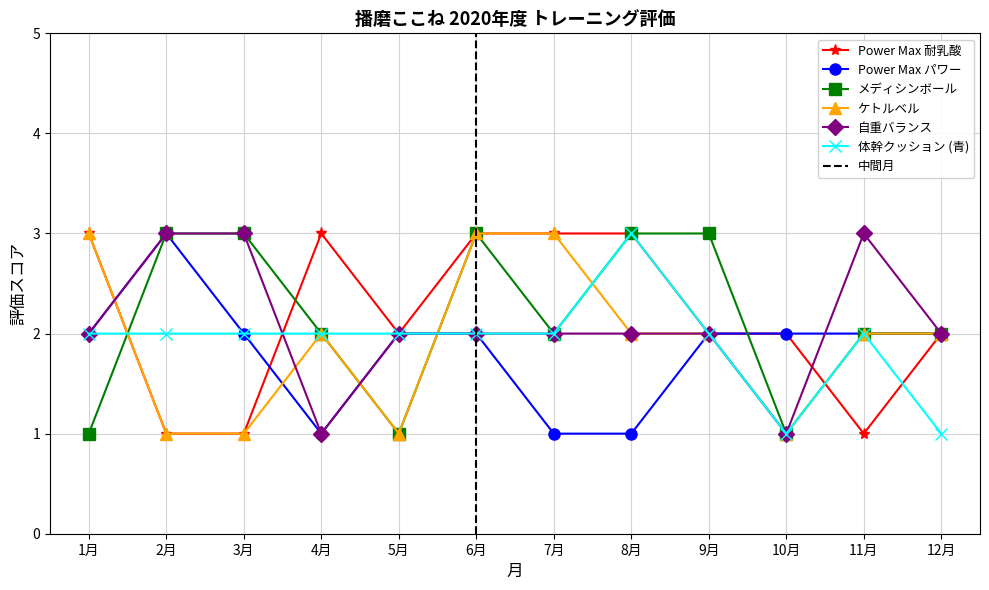

How many data points in ケトルベル are less than 2?

4